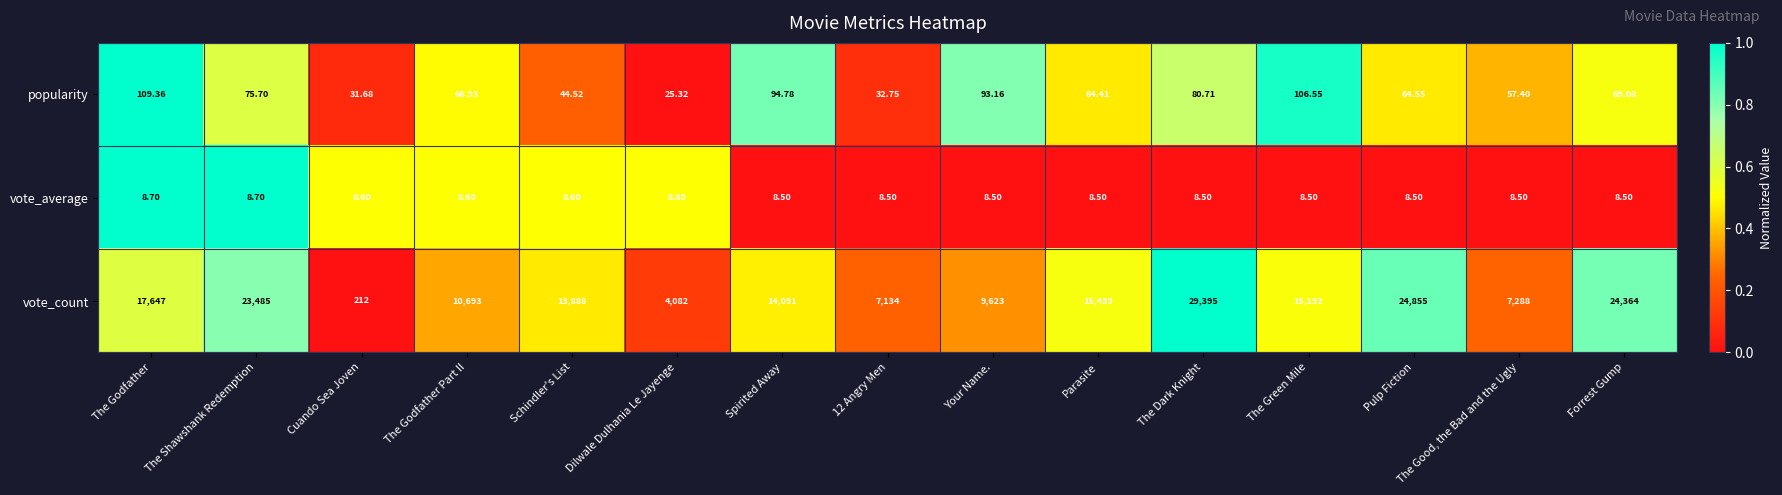

Which series has the largest total across all categories?

vote_count